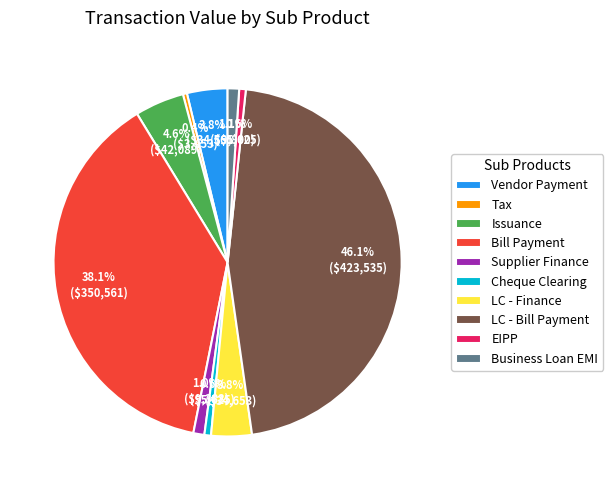

Does EIPP represent more than half of the total?

No